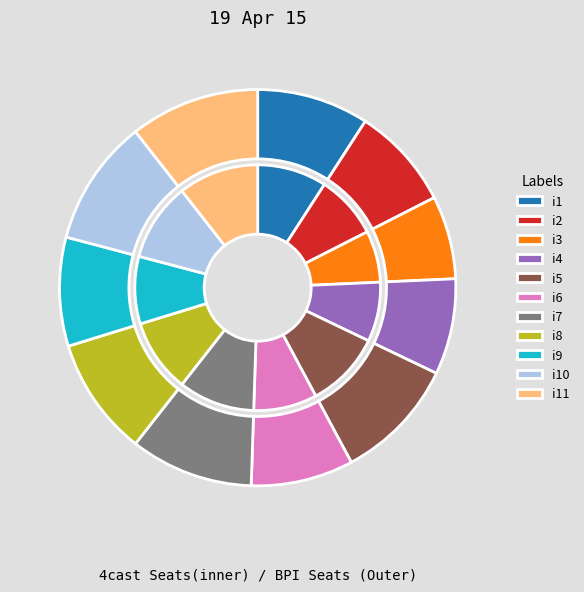

To the nearest percent, what is the combined percentage of i10 and i11?

21%